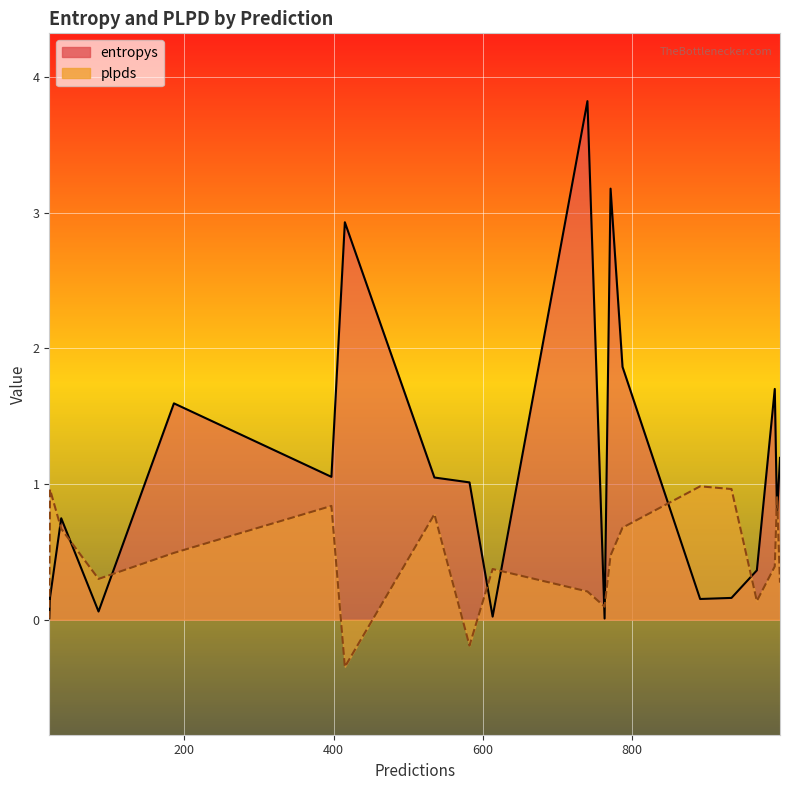

Is it true that plpds equals 0.3 at 933?

False